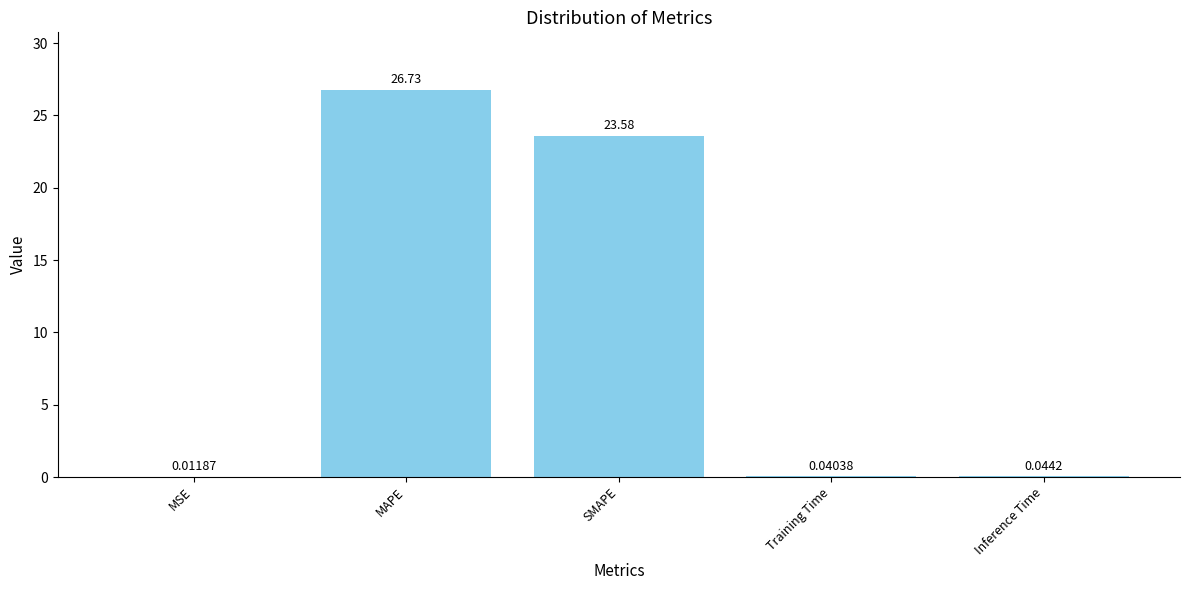

Which category has the highest value across all series?

MAPE